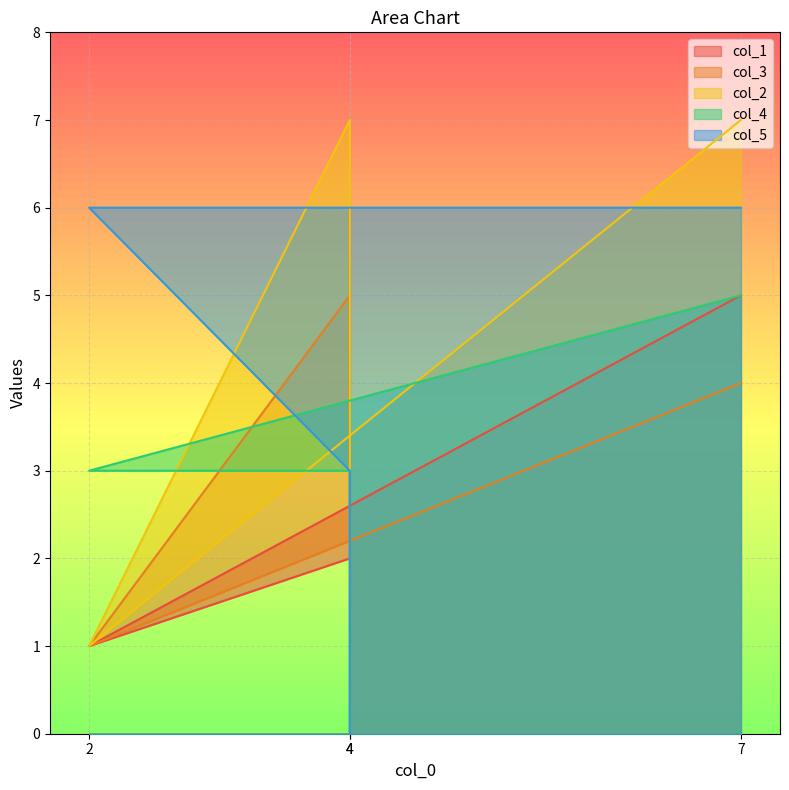

Which category has the highest value across all series?

4